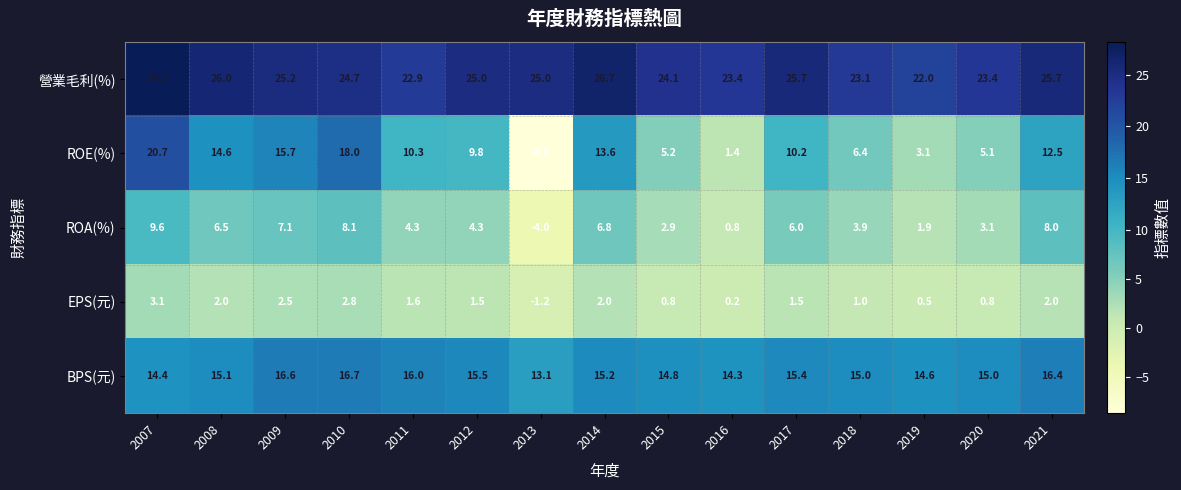

What is the difference between the maximum and minimum values in the ROE(%) series?

29.3